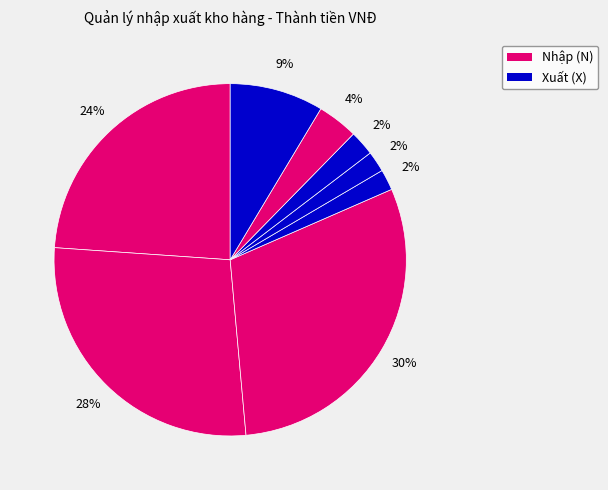

Count the number of slices in the pie.

8